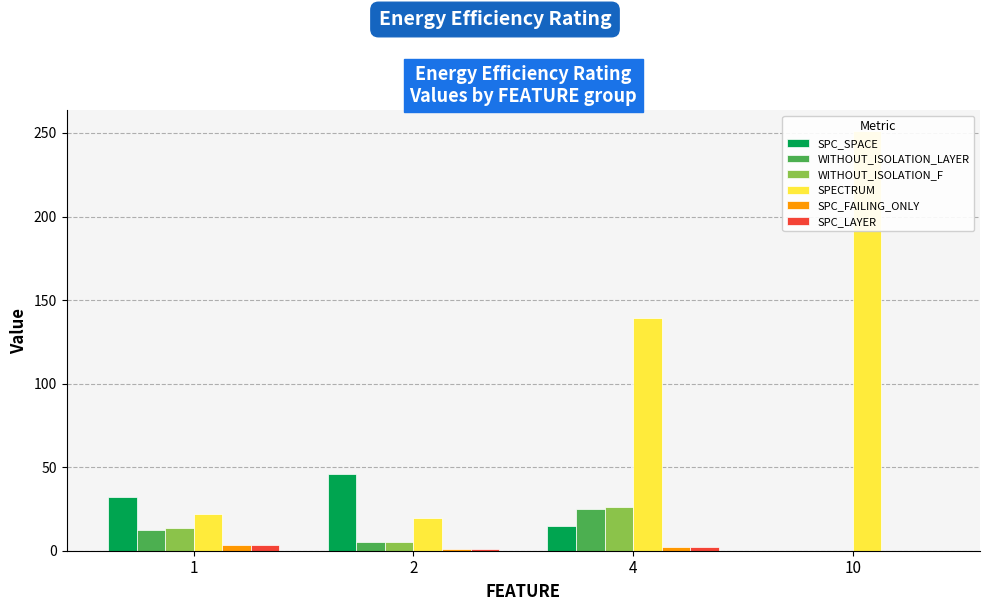

Is it true that SPC_LAYER equals 1.0 at 2?

True